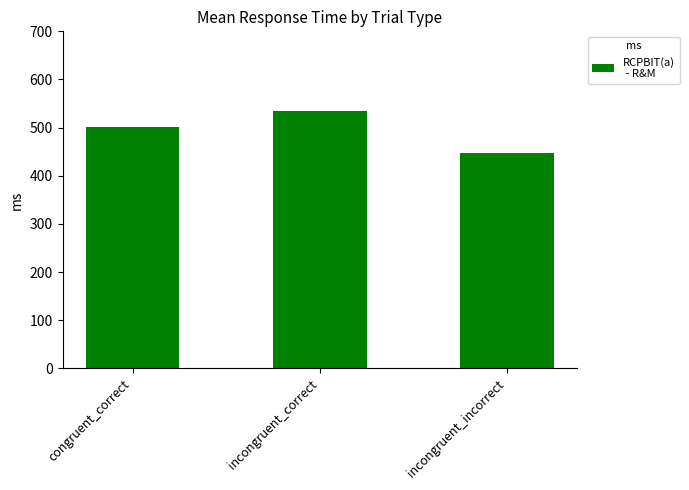

What is the sum of all values?

1483